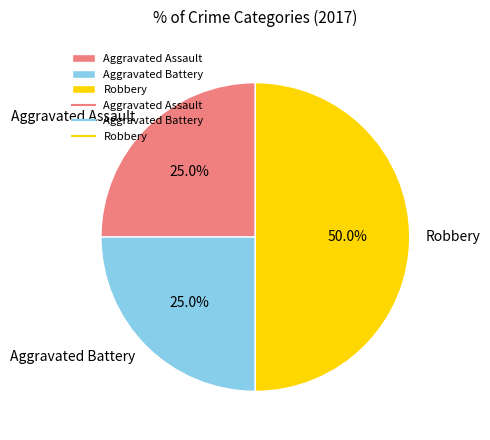

Is it true that Aggravated Assault is 25% of the pie?

True